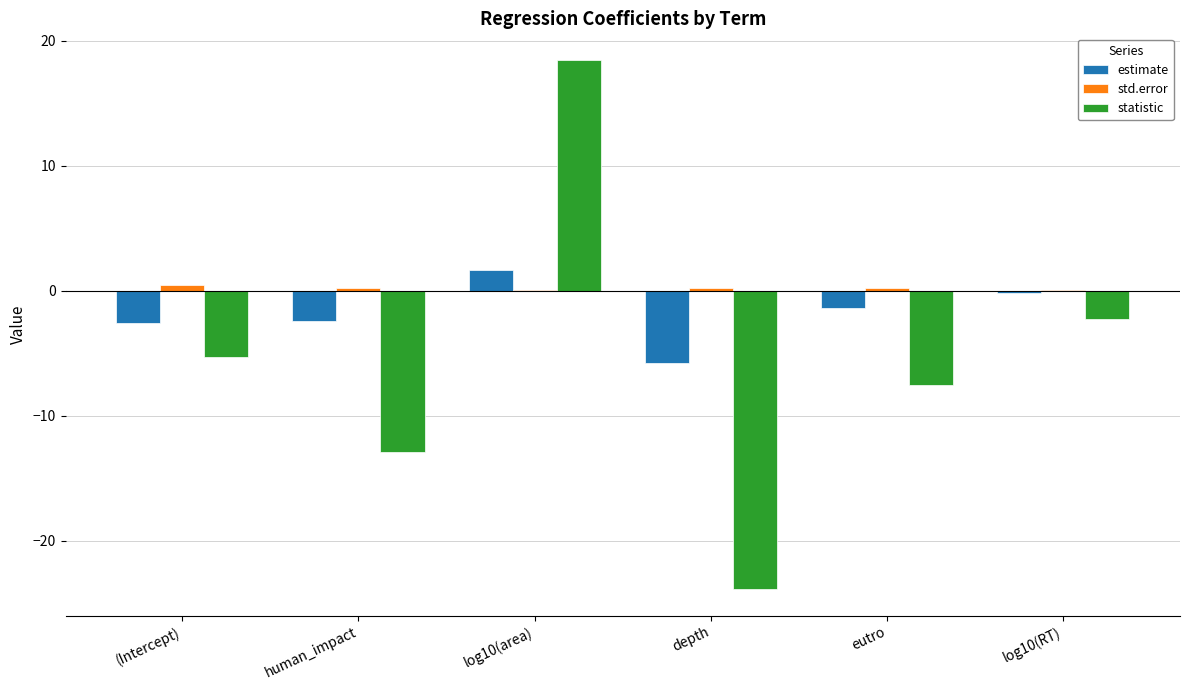

The value of estimate at depth is -3.1. True or false?

False